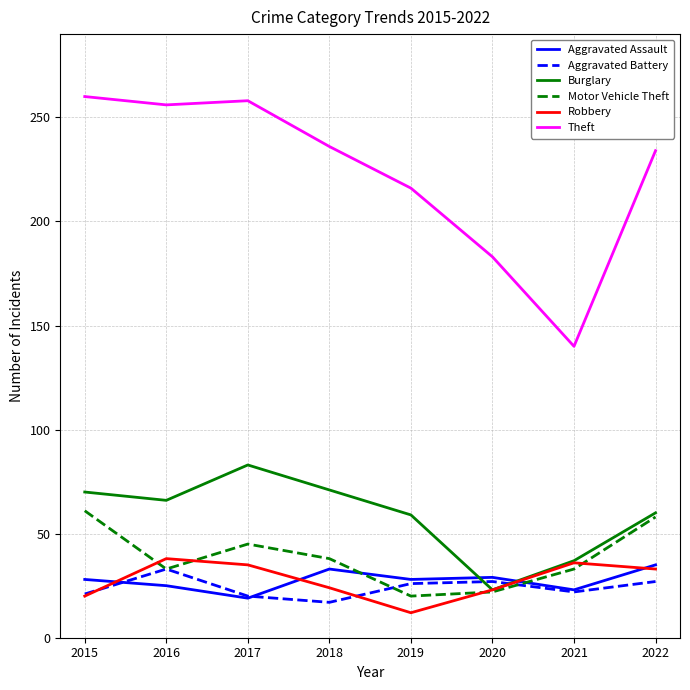

How many categories are shown in the chart?

8